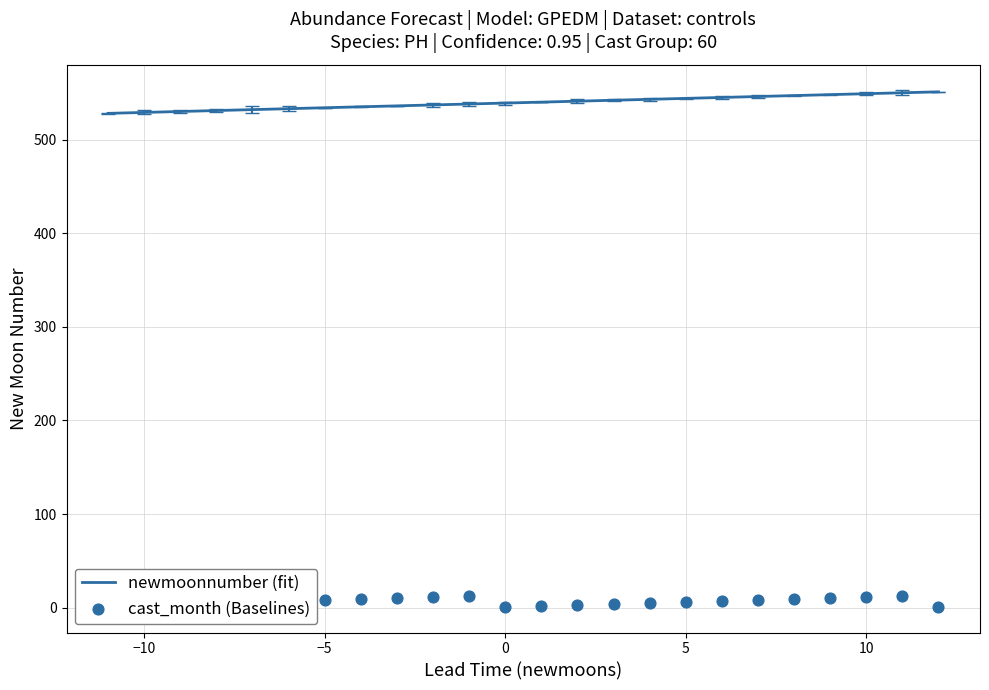

What is the maximum value for newmoonnumber (fit)?

551.0